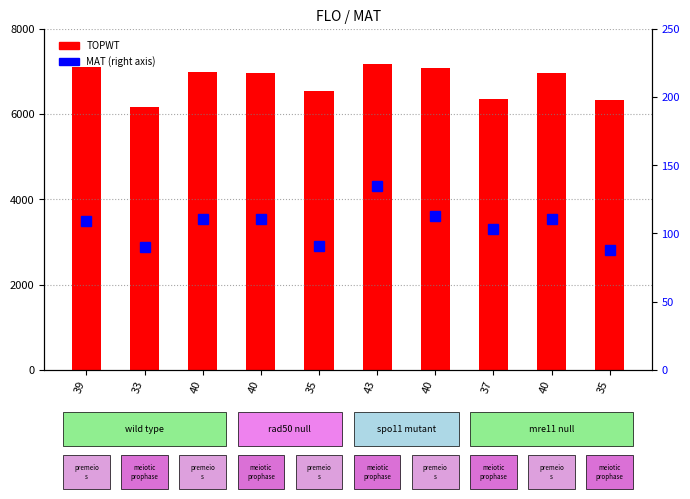

What is the sum of all MAT values?

33984